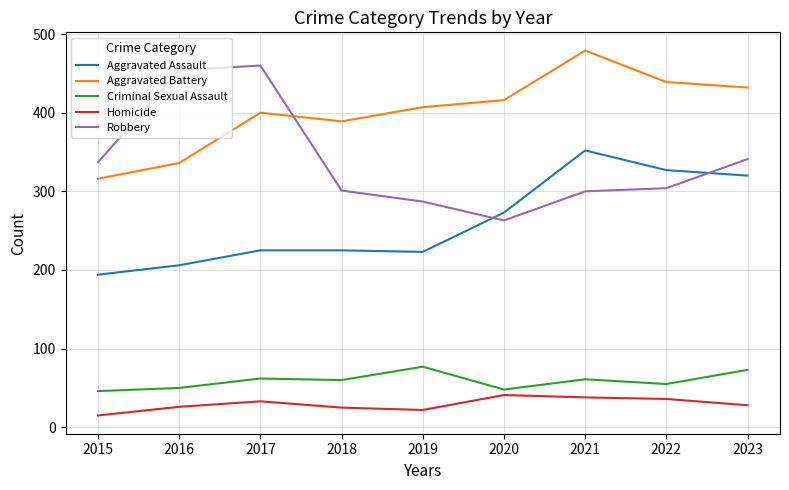

What is the difference between the maximum and minimum values in the Robbery series?

197